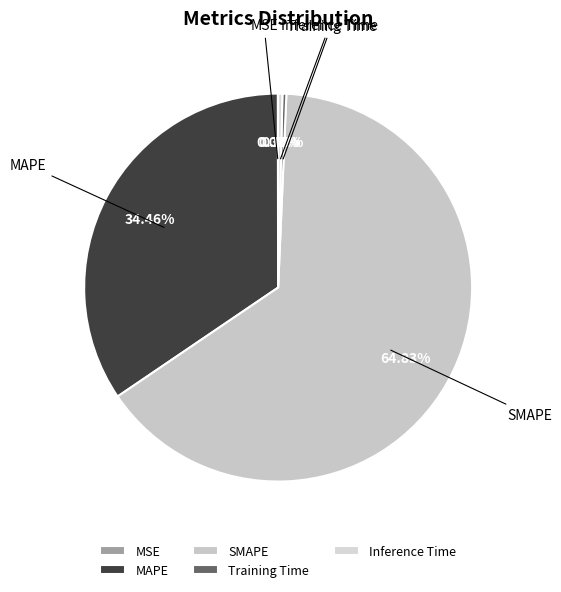

Which slice is the largest?

SMAPE